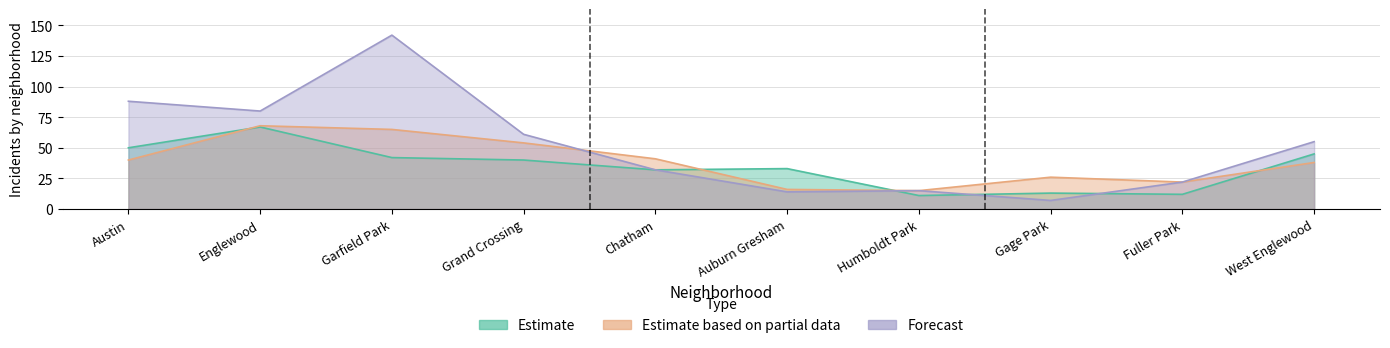

How many interior local peaks does the 2015 series have?

3